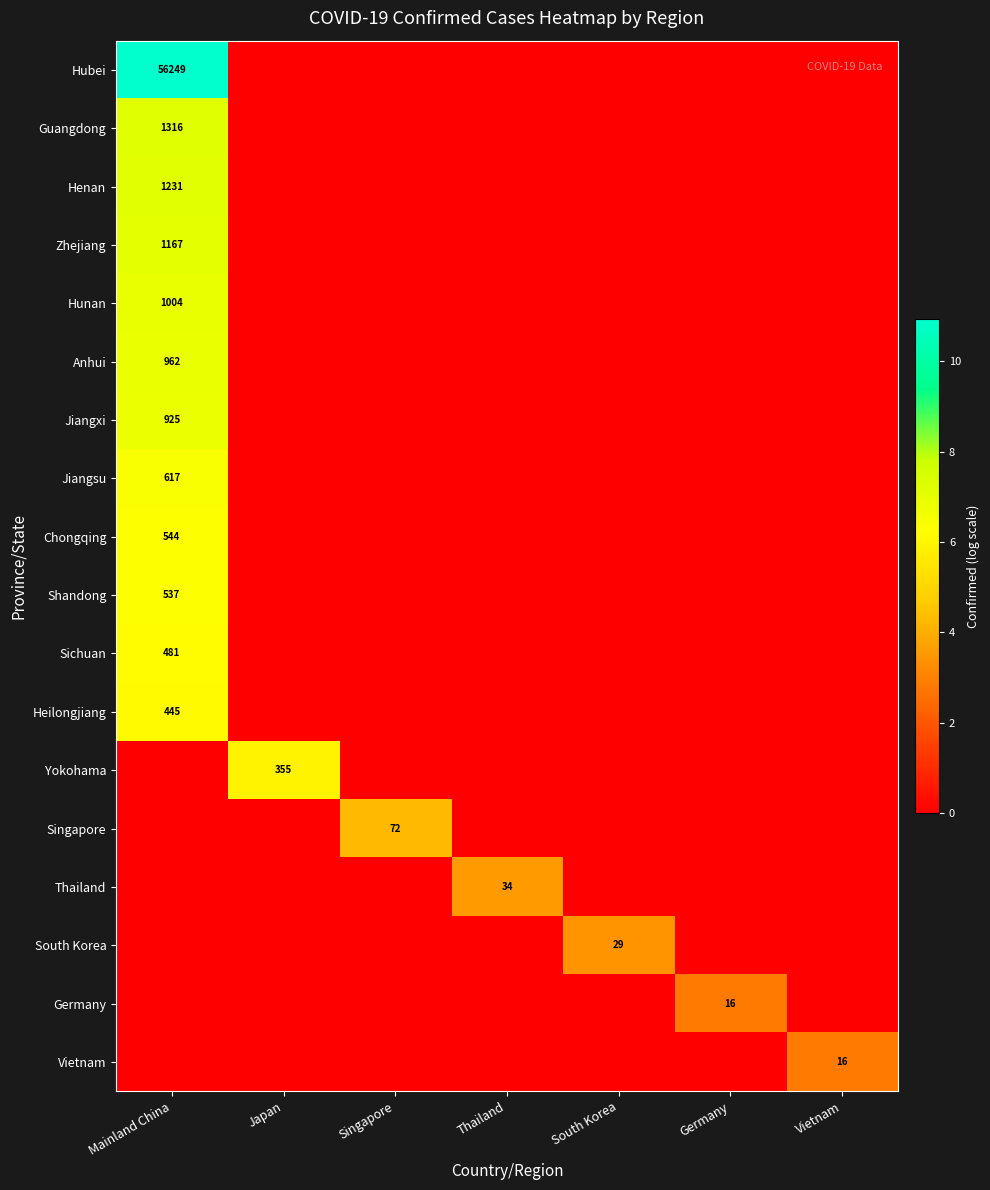

What is the greatest value displayed?

10.9